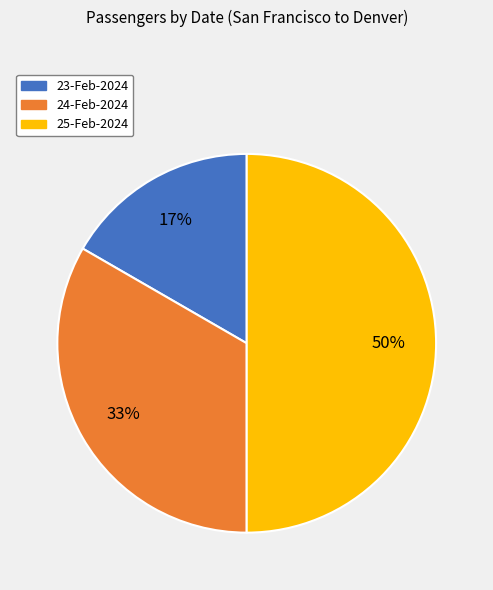

To the nearest percent, what portion does 24-Feb-2024 represent?

33%